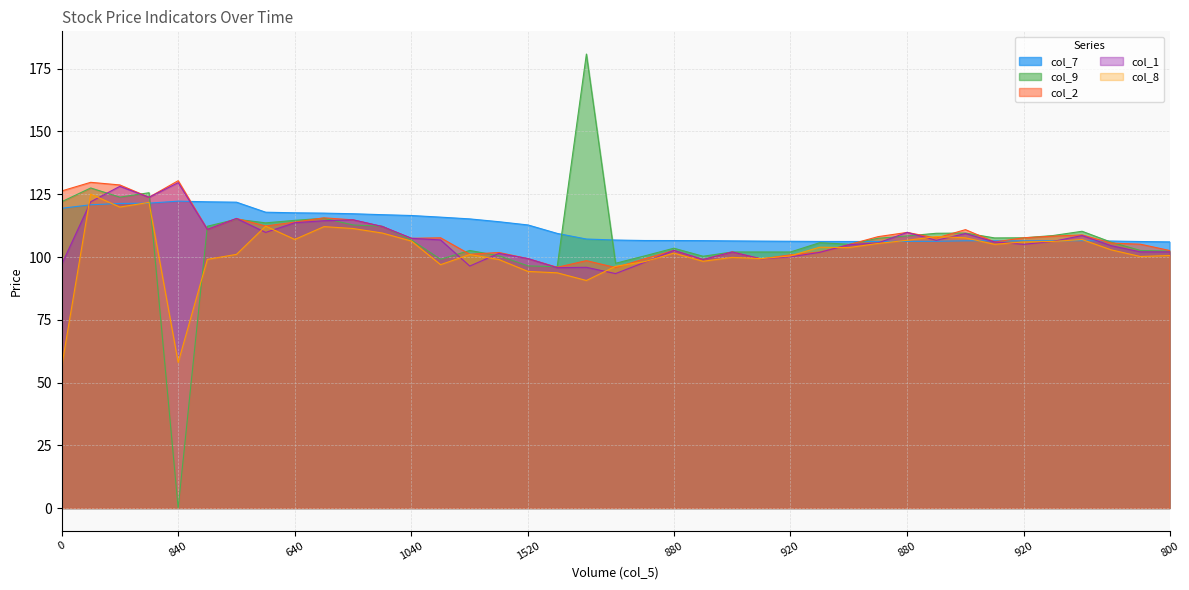

Between which two adjacent categories do col_1 and col_9 first intersect?

1120 and 1120